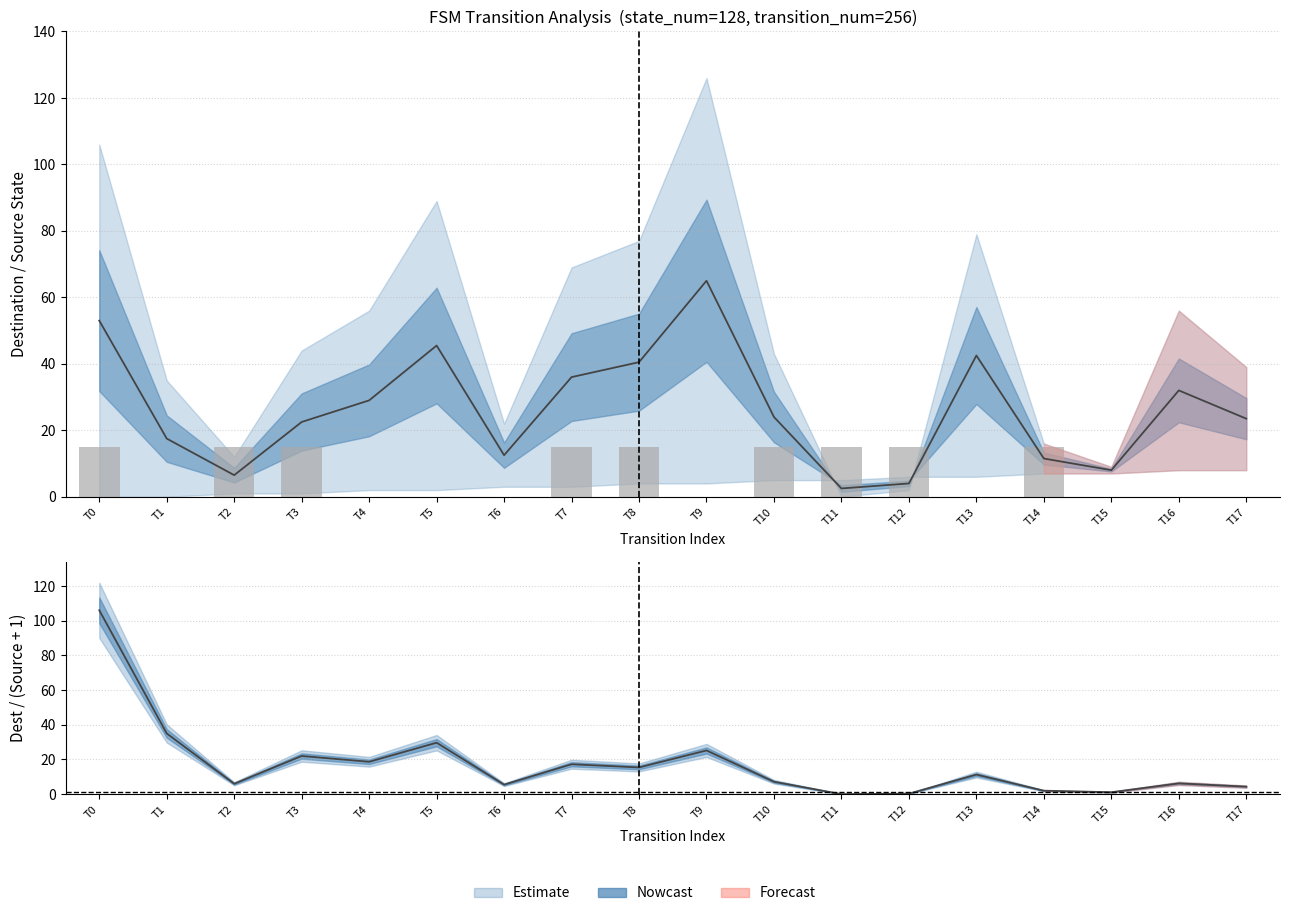

True or false: destination_state has a value of 53.0 at T0.

True